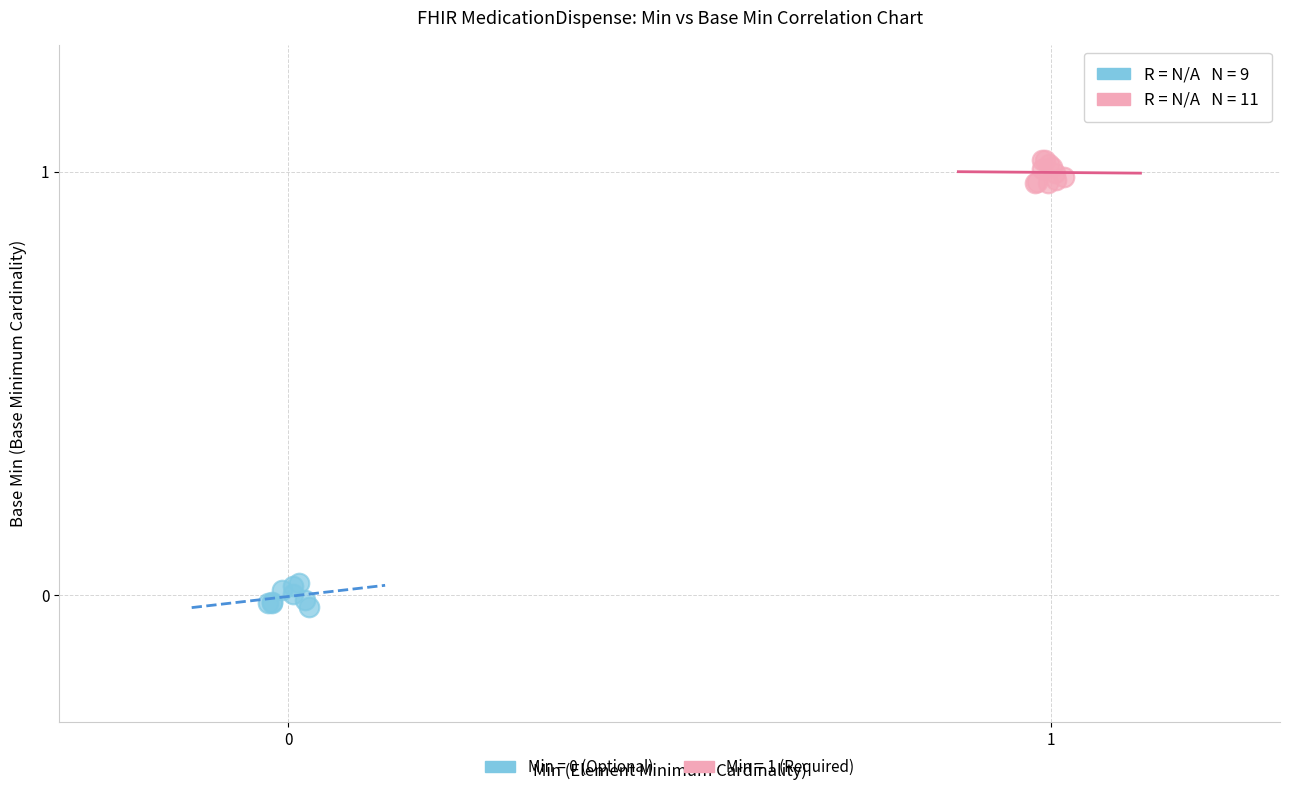

Which series reaches the maximum Y coordinate?

Min = 1 (Required)